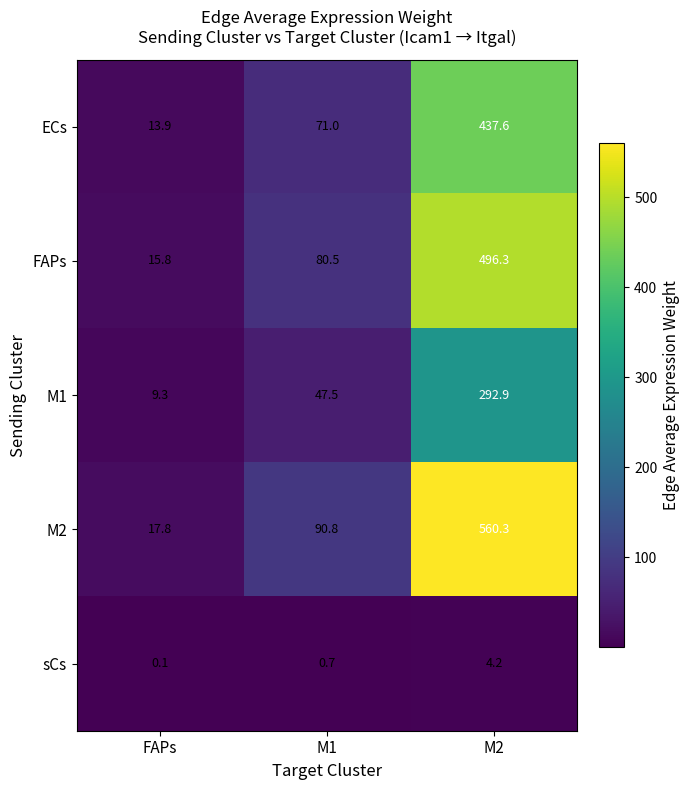

At which label is M1 closest to 151?

M1